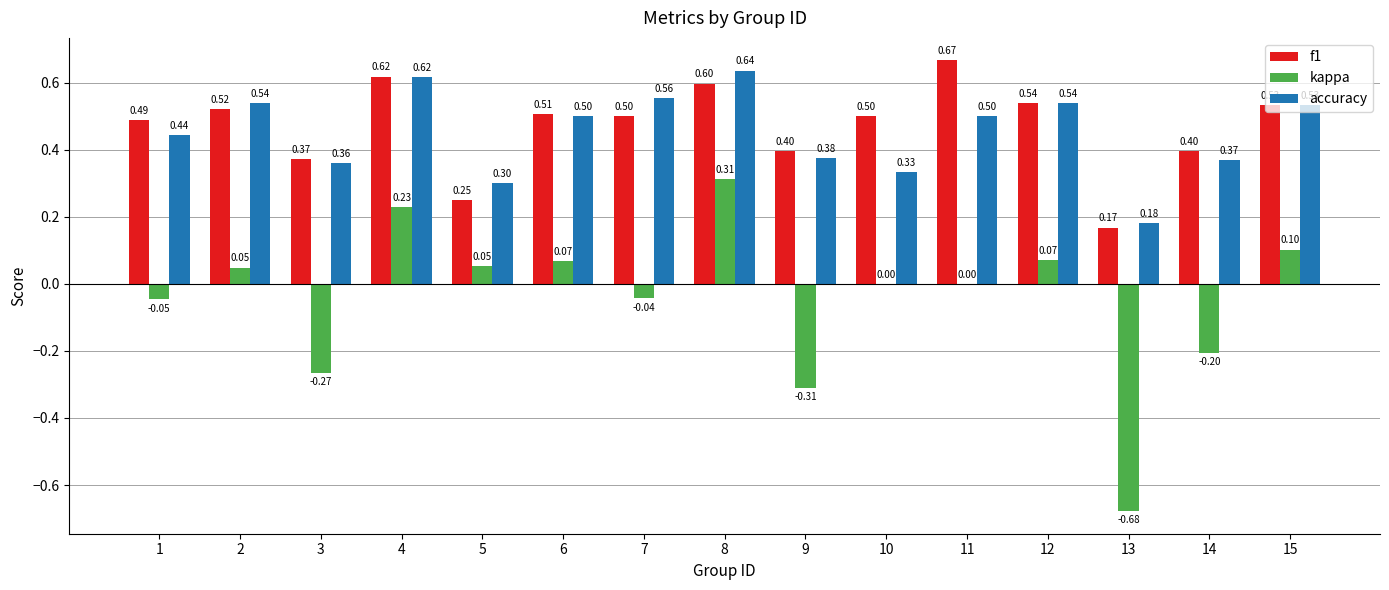

Between 4 and 14, which series saw the biggest shift?

kappa